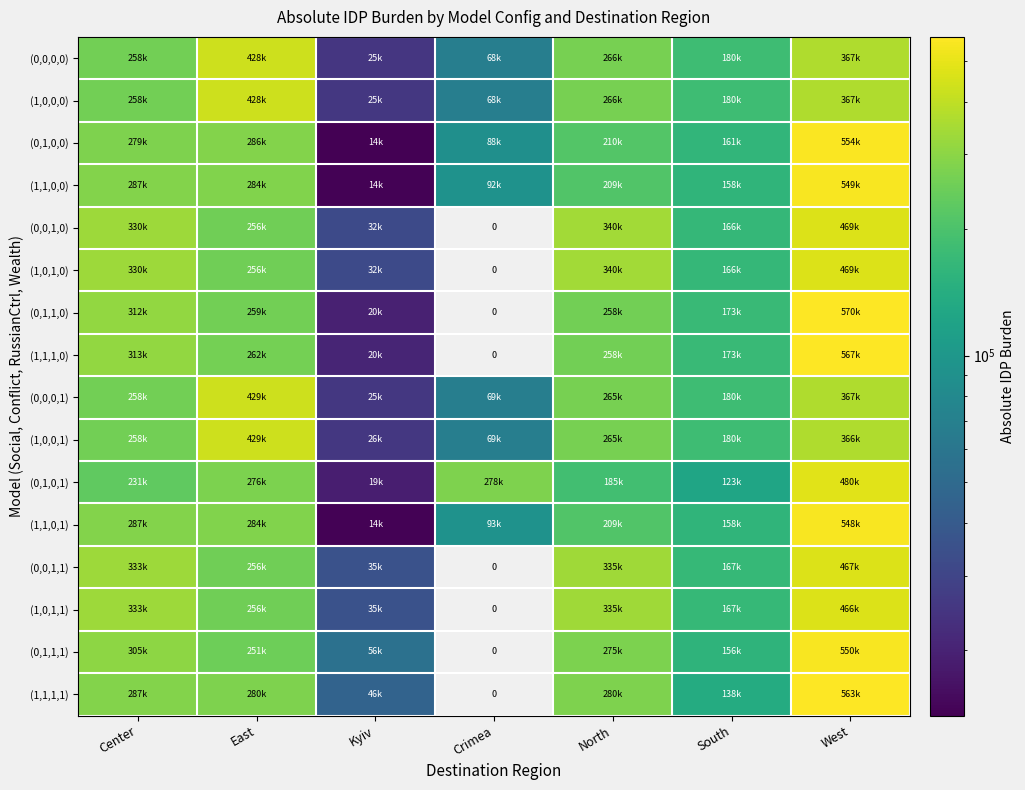

The (1,1,1,0) series shows 257974.3 at North. True or false?

True